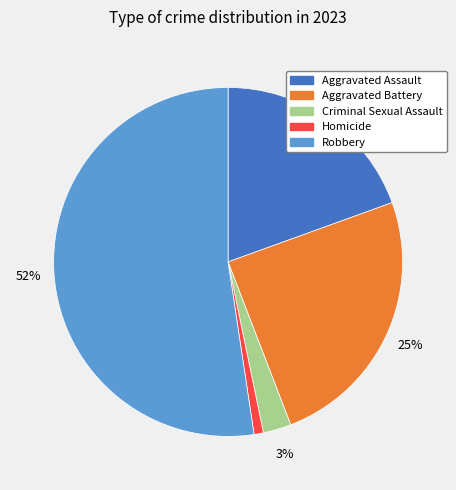

To the nearest percent, what is the combined percentage of Robbery and Aggravated Battery?

77%